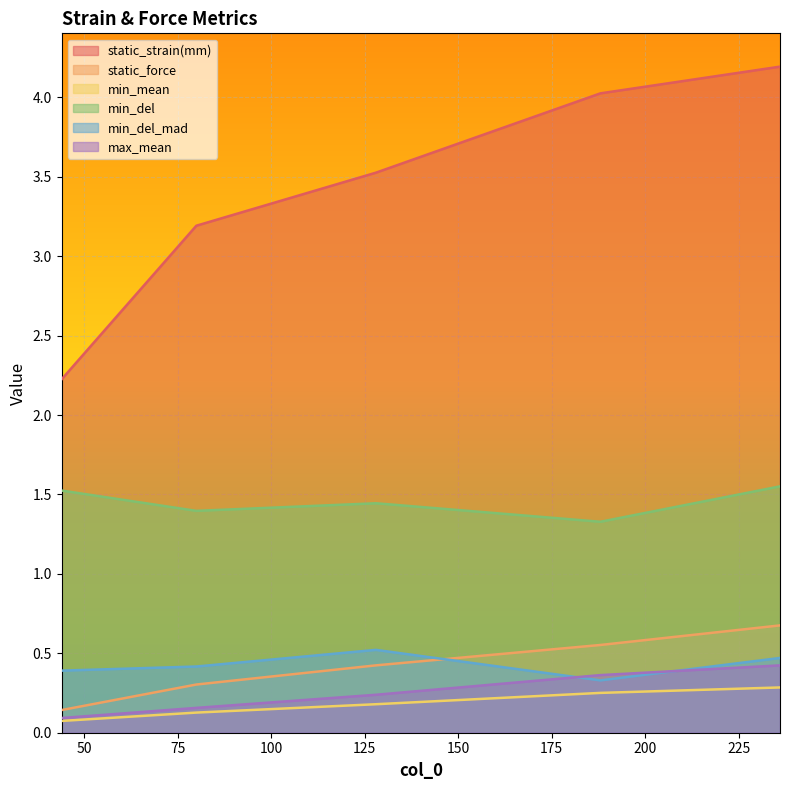

Does the chart display data point markers on the line(s)?

No